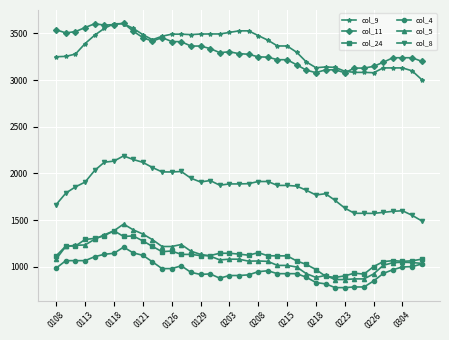

What is the sum of all col_11 values?

129530.5